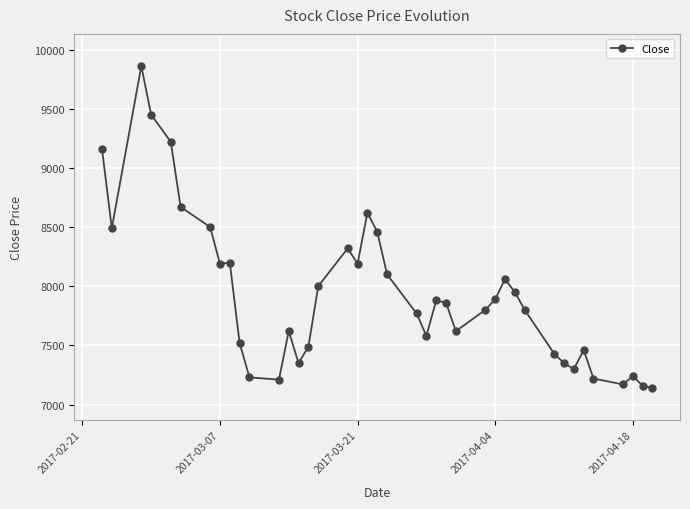

What is the difference between the maximum and minimum values?

2720